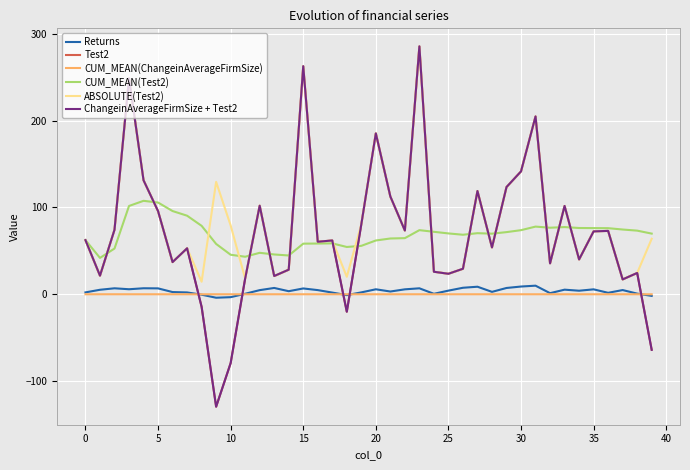

True or false: Returns and CUM_MEAN(Test2) cross at least once.

False